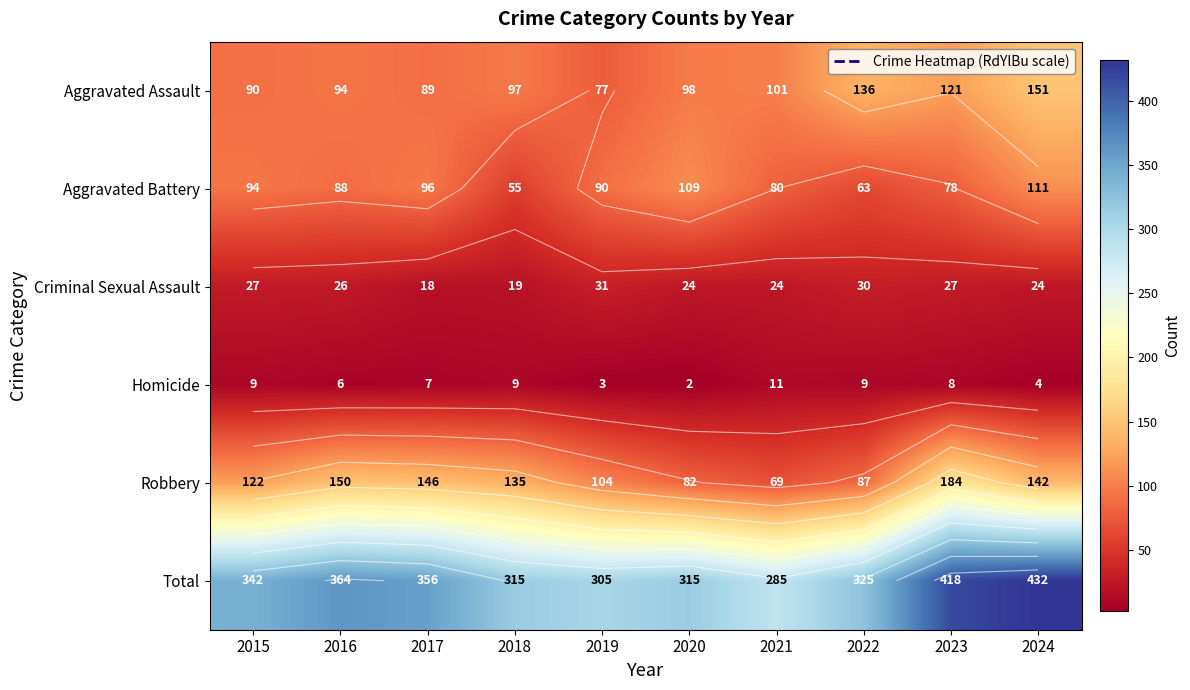

What is the difference between the maximum and second lowest values in the Aggravated Battery series?

48